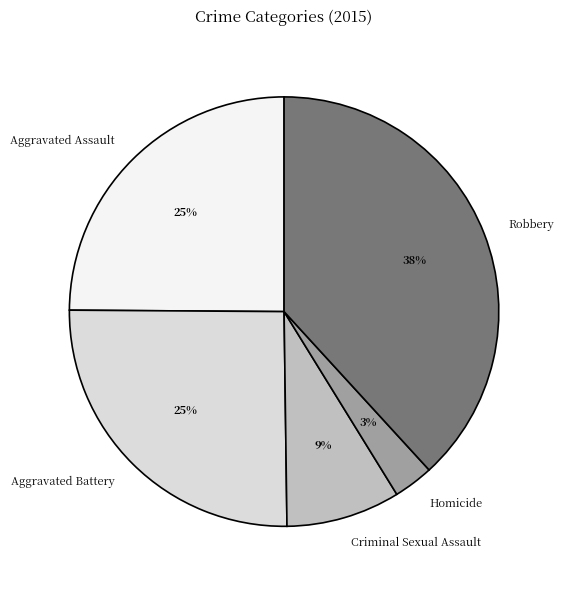

To the nearest percent, what is the difference between the Aggravated Assault and Homicide slice percentages?

22%